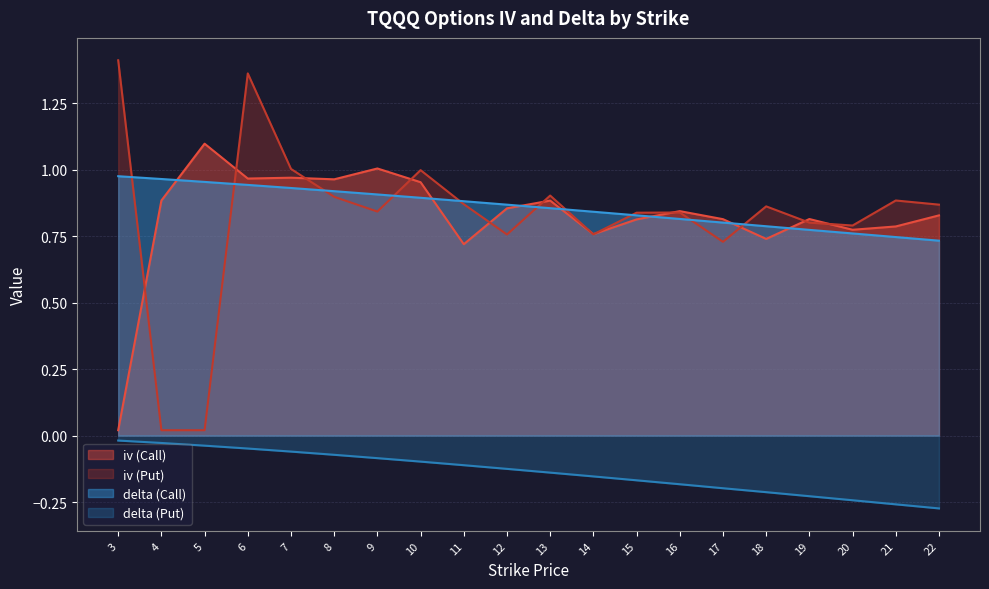

True or false: iv (Call) and delta (Call) intersect in this chart.

True